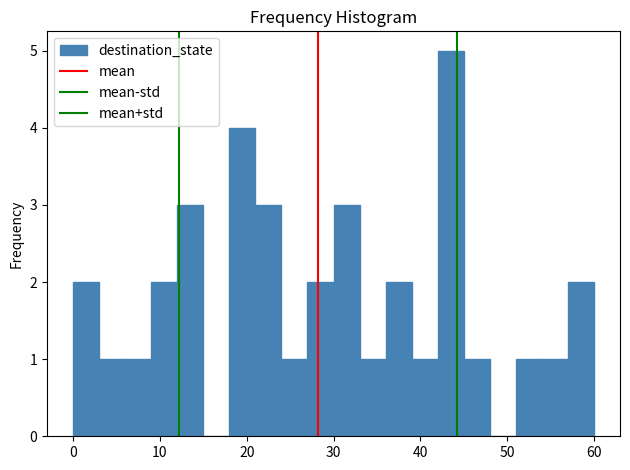

Read against the x-axis, roughly where is the centre of the tallest bar?

44